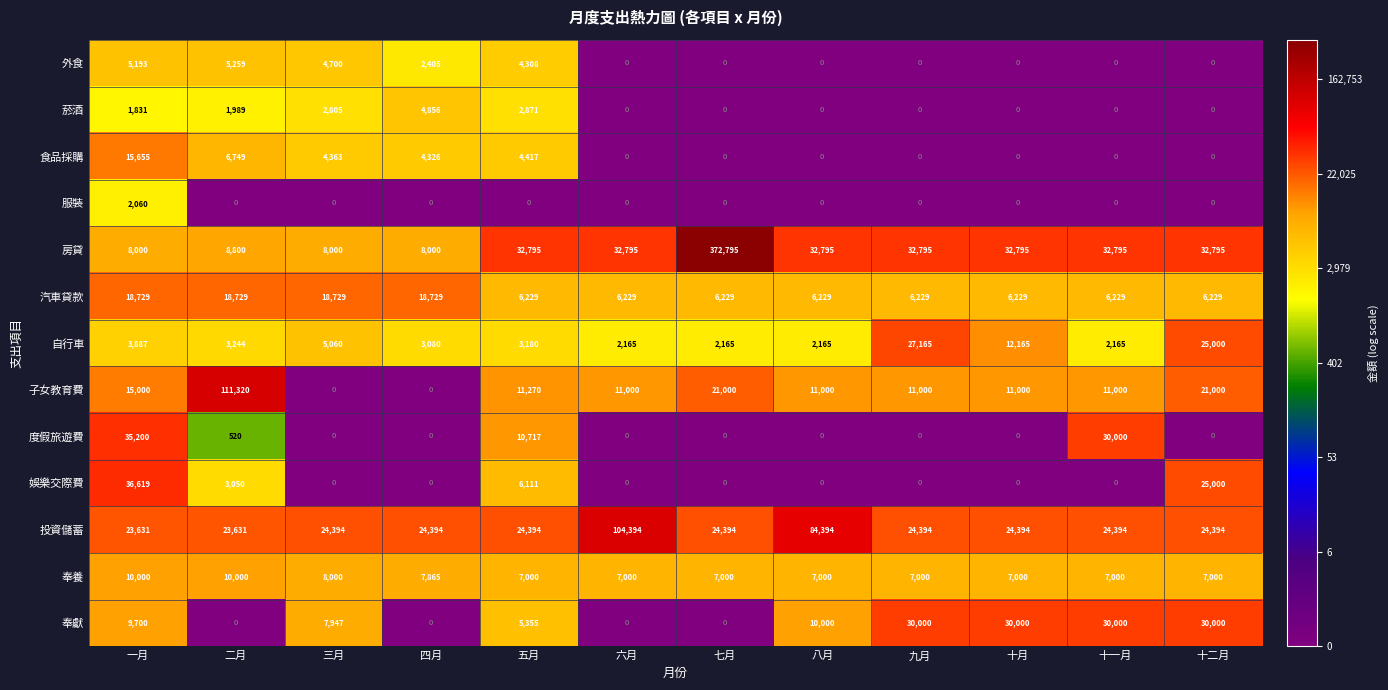

True or false: 外食 has a value of 5259 at 二月.

True